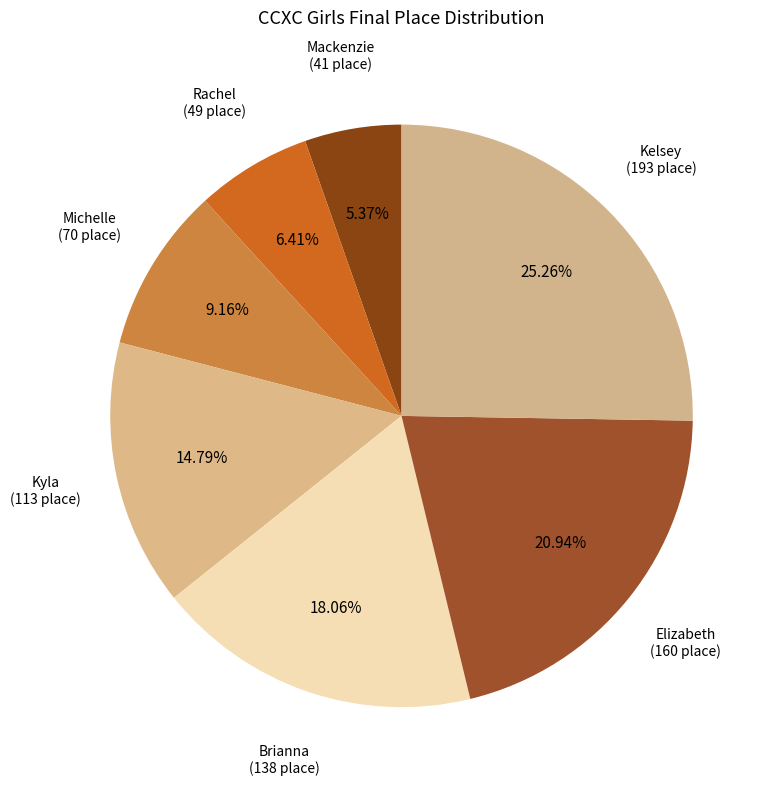

To the nearest percent, what percentage of the pie is Michelle?

9%